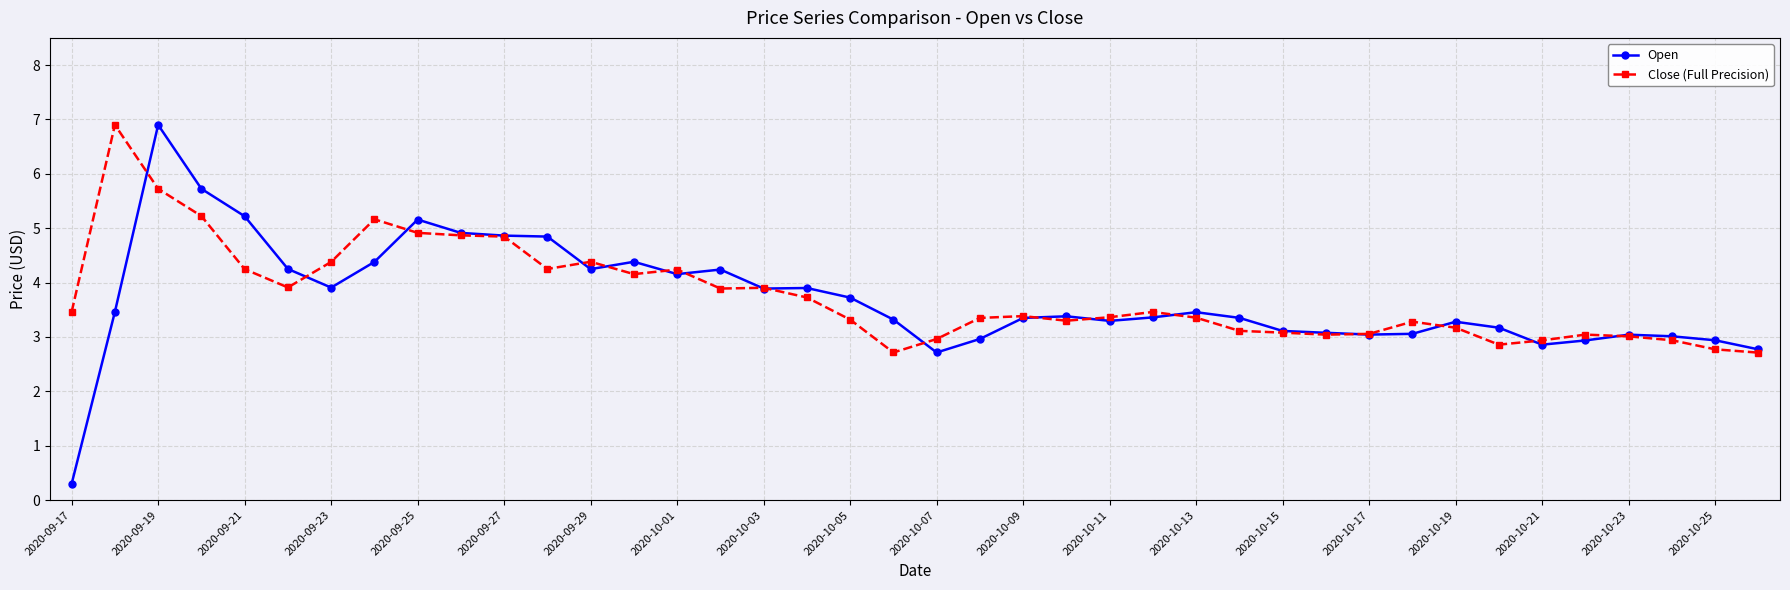

What is the value of the Open point at the 23rd from the left?

3.3